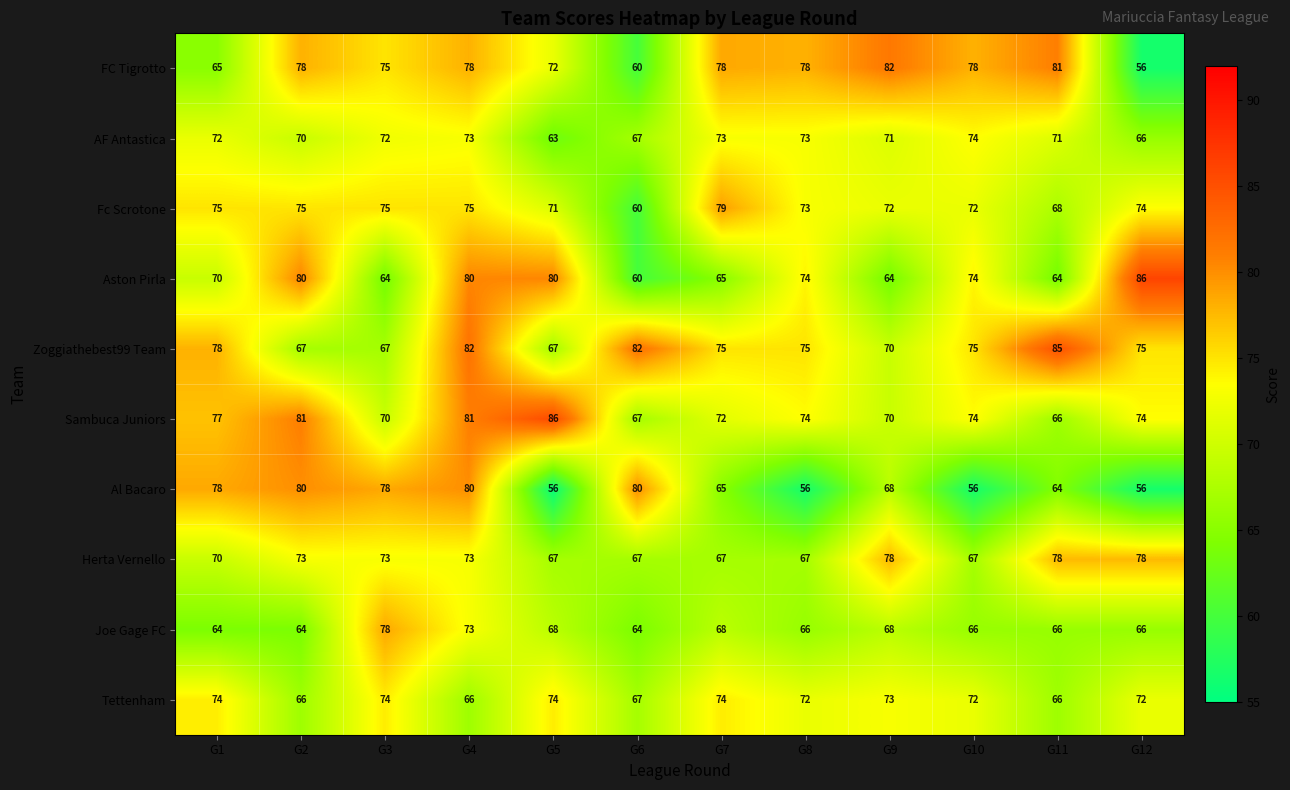

Where does the Al Bacaro series first go above 68?

G1